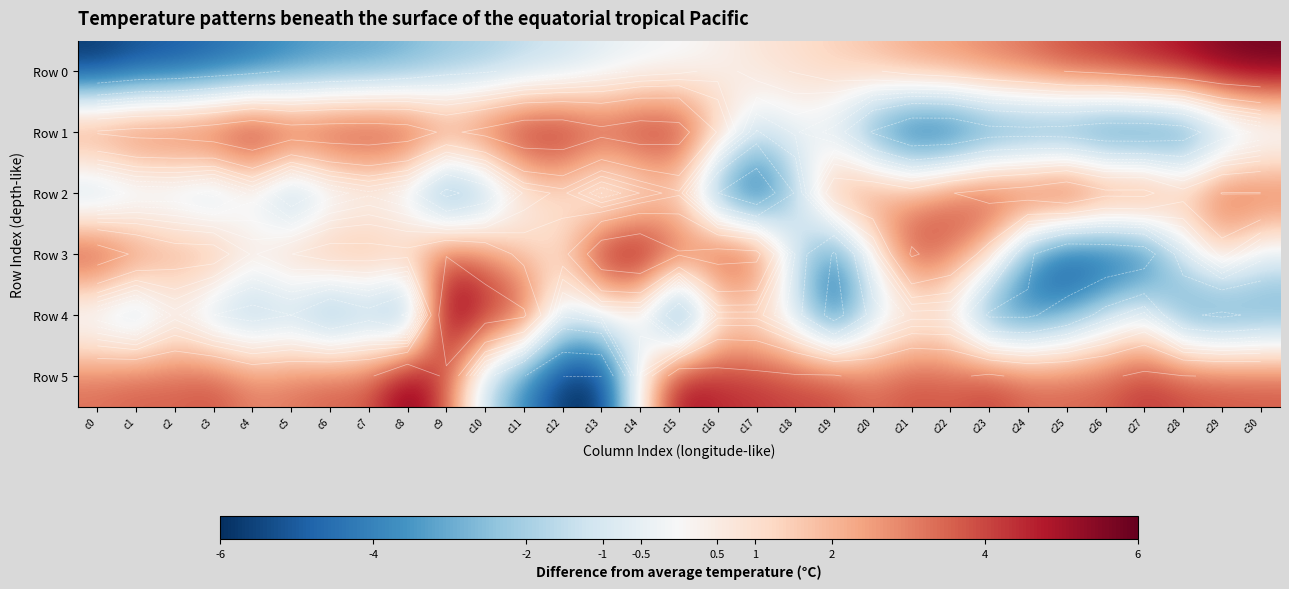

How many positive values does the Row 5 series have?

27